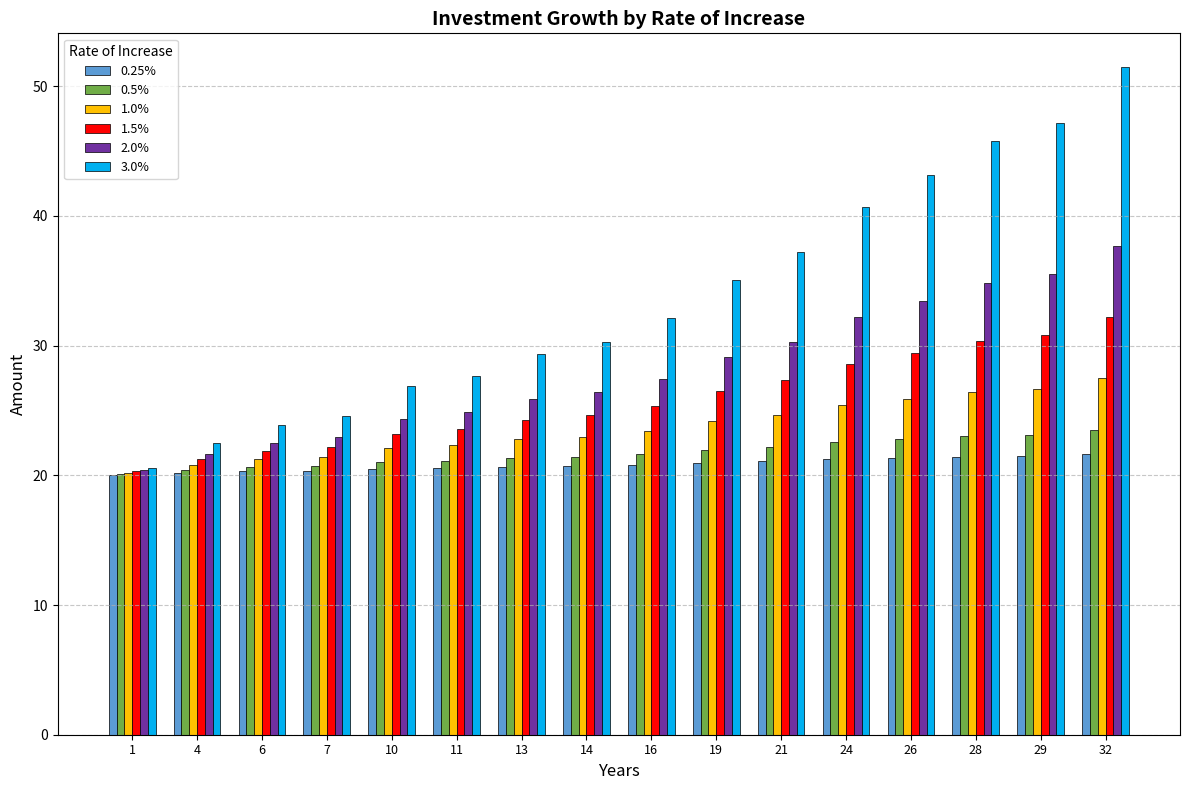

Between 19 and 28, which series saw the biggest shift?

3.0%